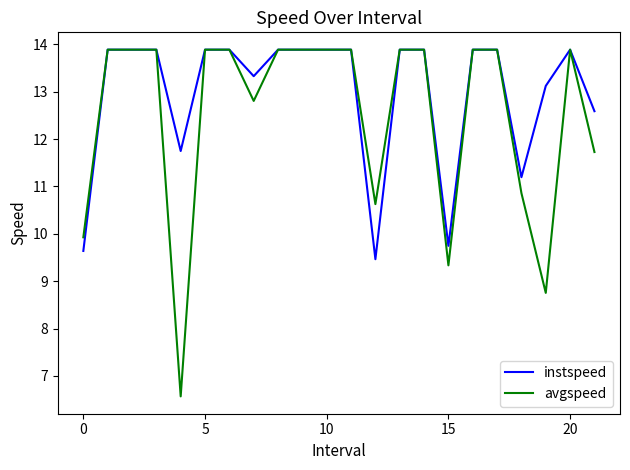

What is the smallest value displayed?

6.6